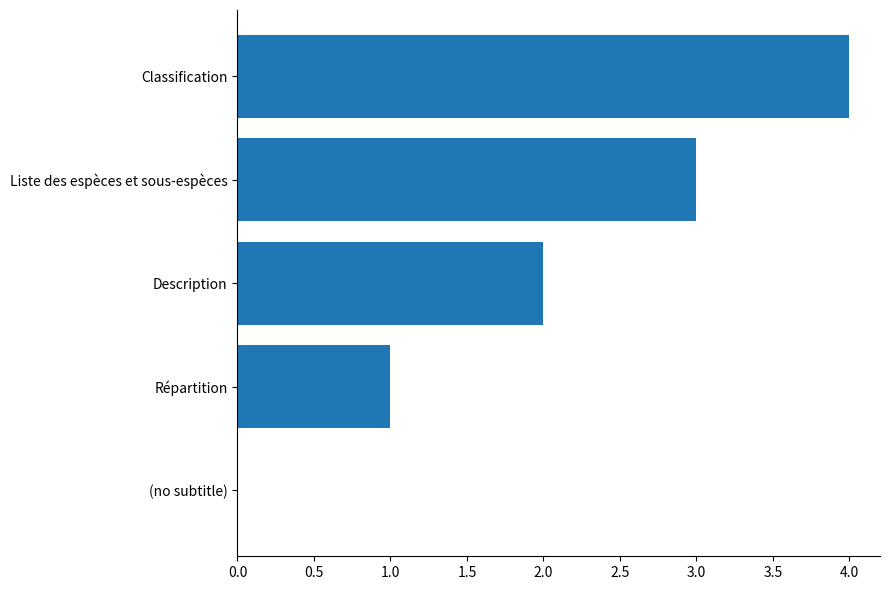

How many values are between 1 and 3?

3